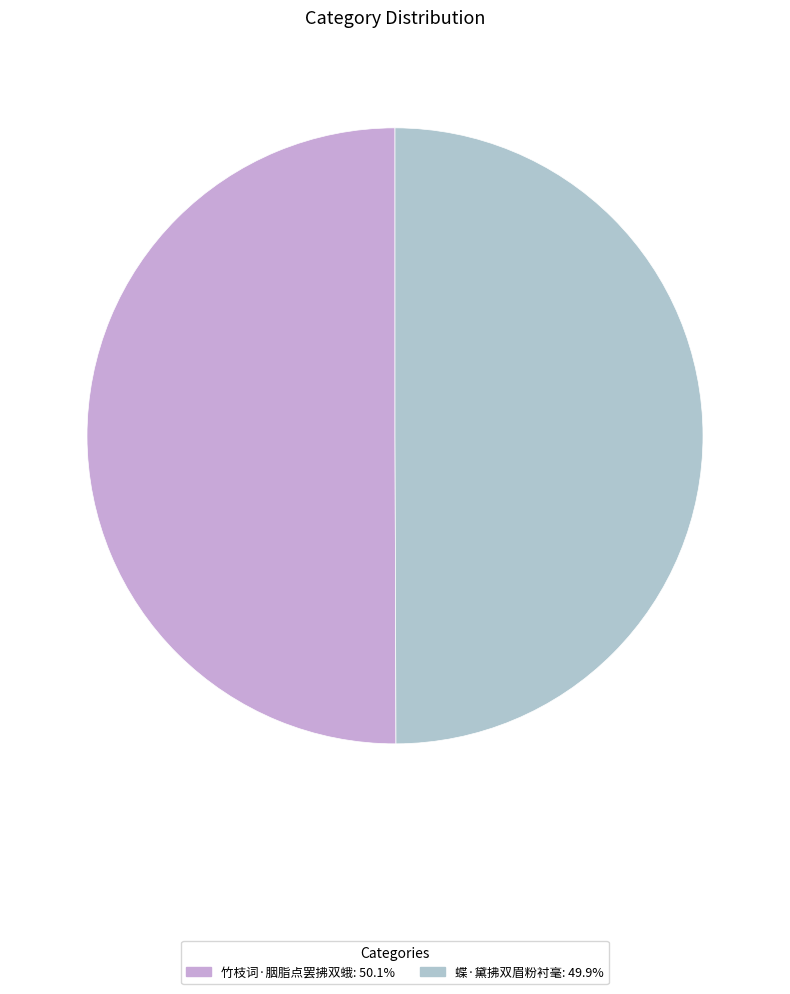

Approximately how many times larger is the value at 蝶·黛拂双眉粉衬毫 compared to 竹枝词·胭脂点罢拂双蛾?

1.0